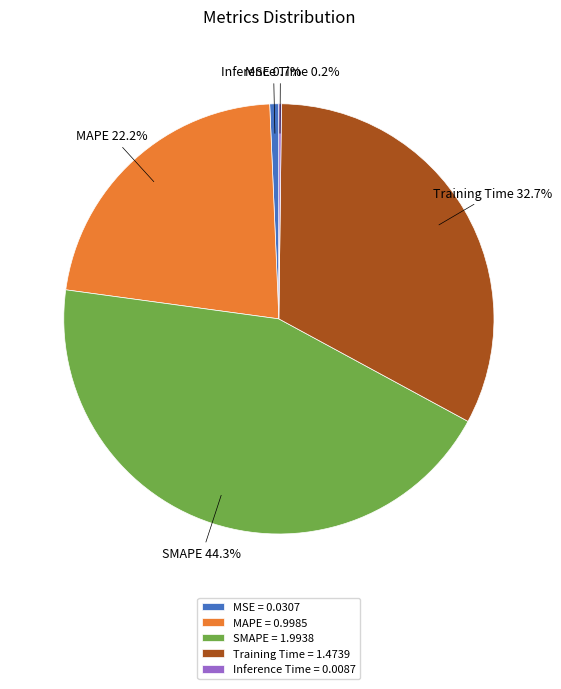

Does any single category account for the majority?

No